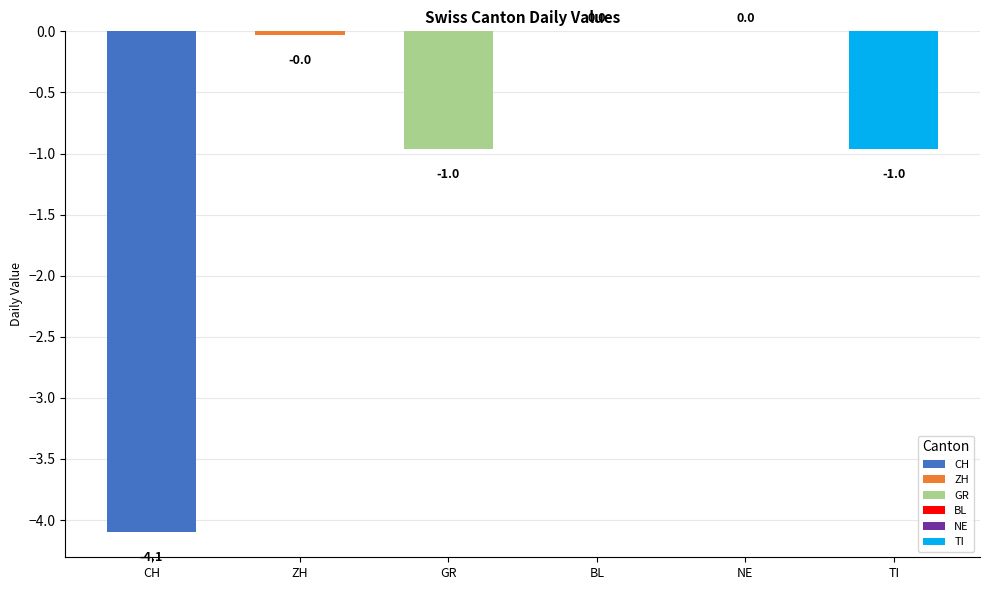

Which series has the largest range (max minus min)?

CH